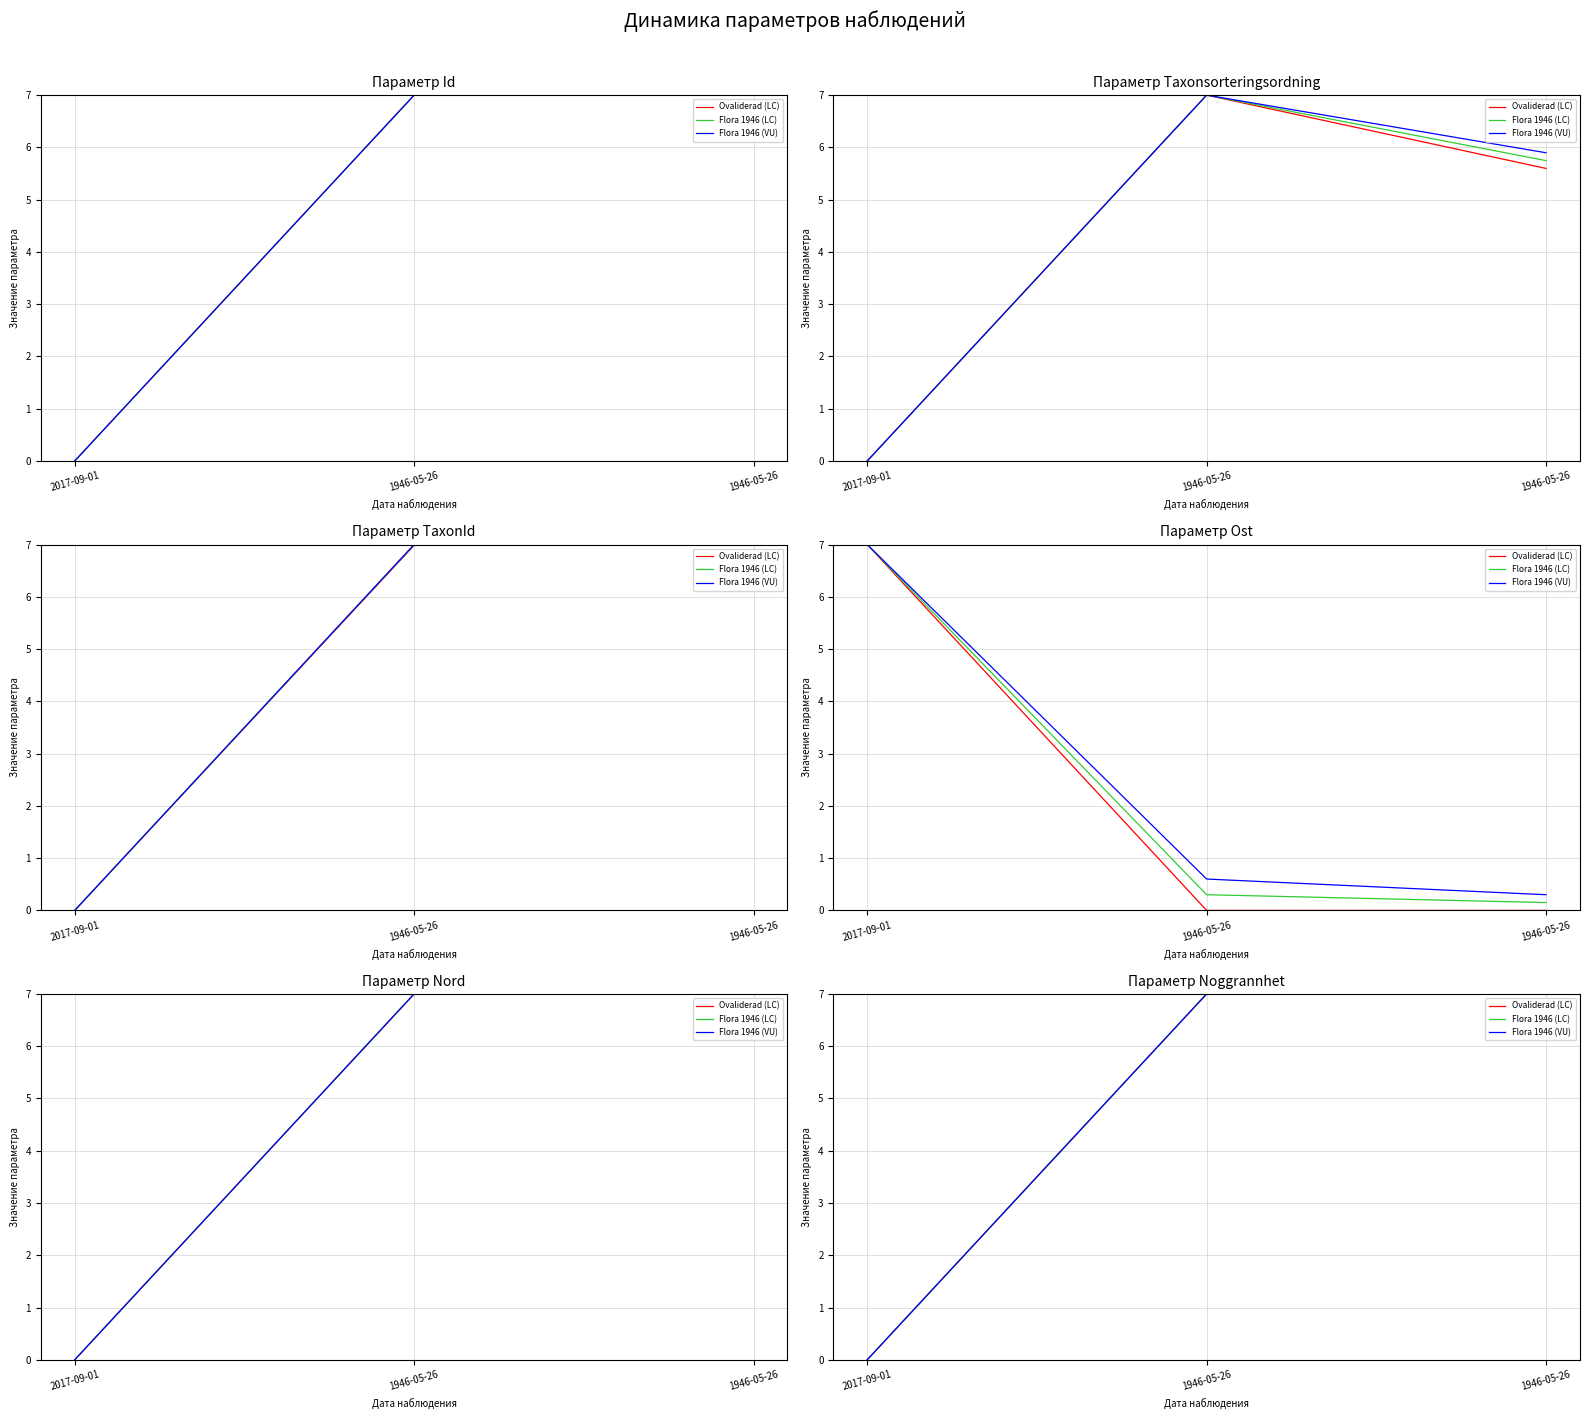

How many values in the Flora 1946 (LC) series are below 7?

1